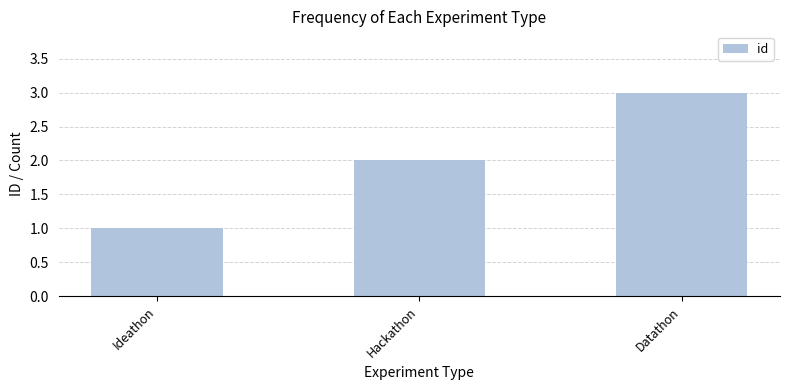

What is the difference between the maximum and second lowest values?

1